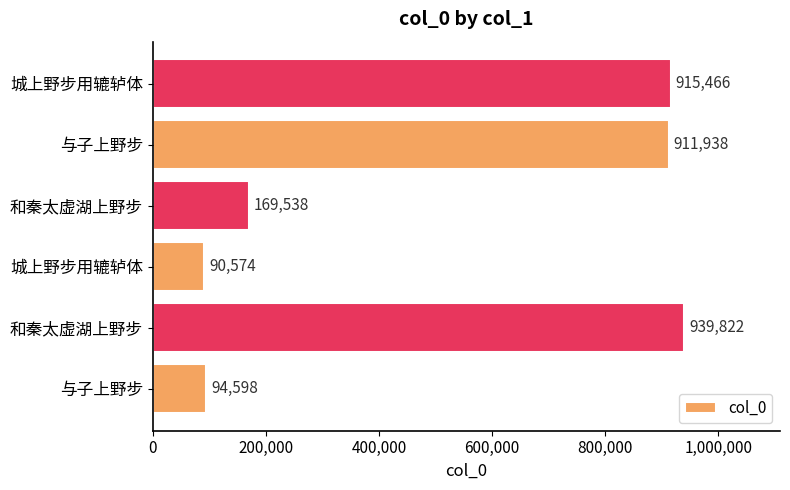

How many series are shown in this chart?

1